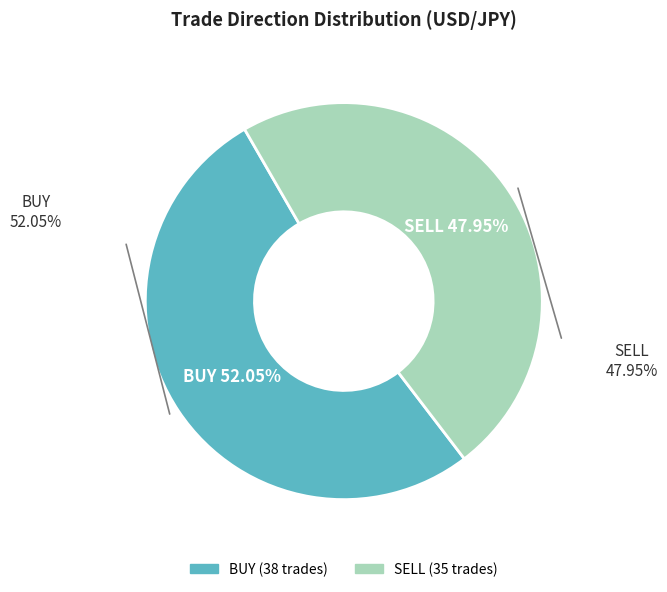

Combined, do BUY and SELL account for over 50%?

Yes